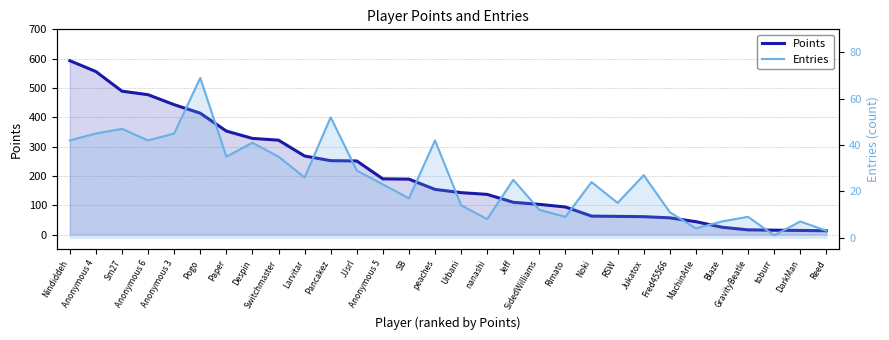

At how many categories does at least one series exceed 365?

6